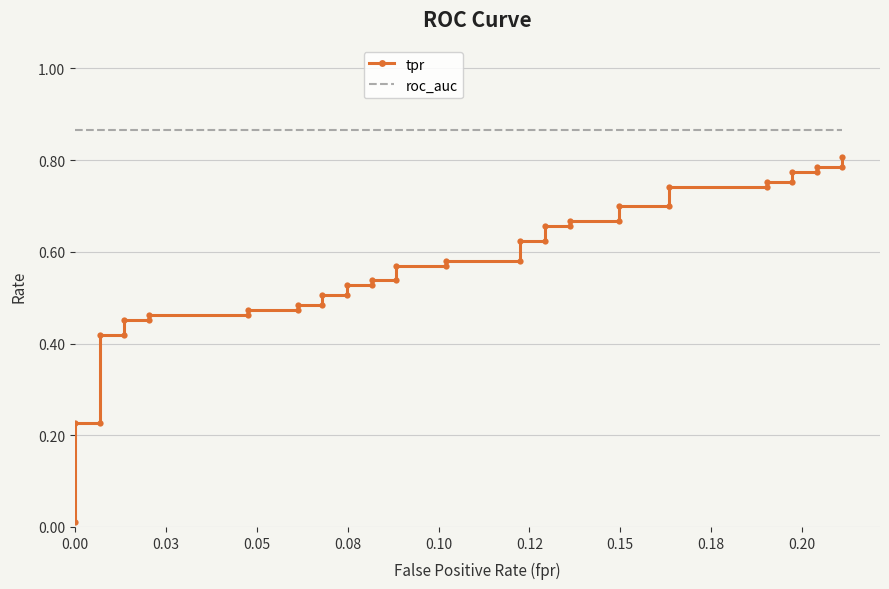

True or false: tpr and roc_auc intersect in this chart.

False